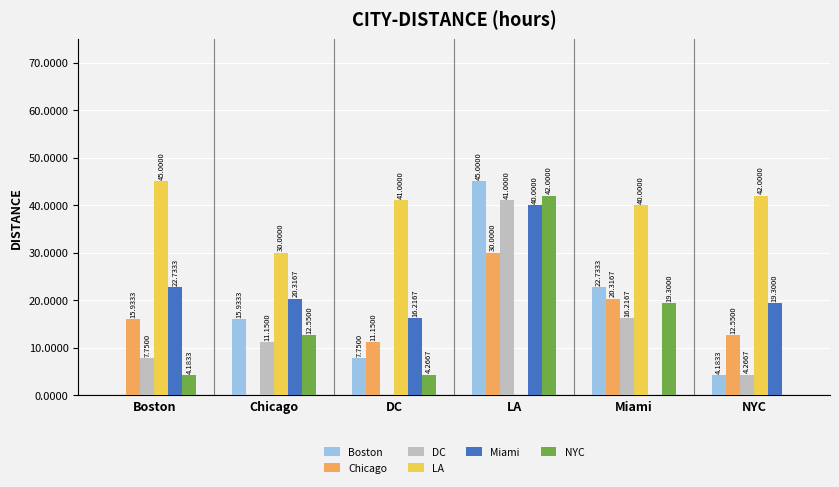

Are the bars horizontal?

No